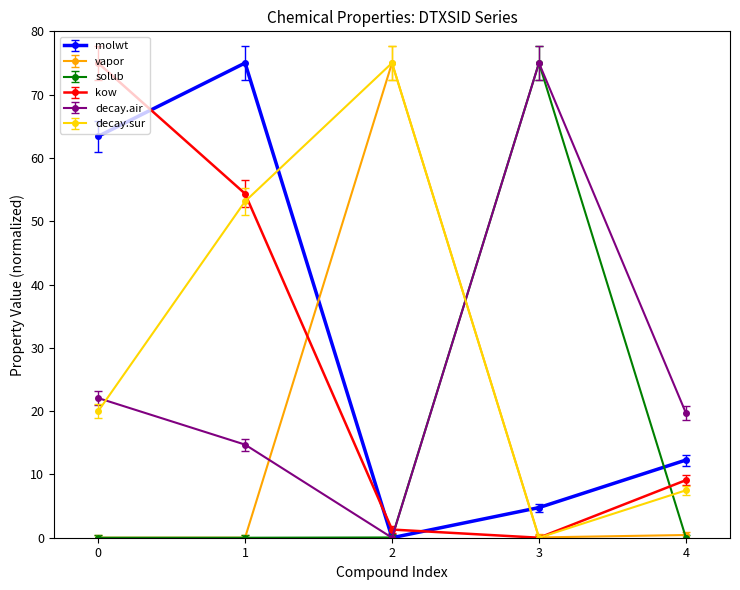

True or false: decay.sur has a value of 5.9 at 0.

False